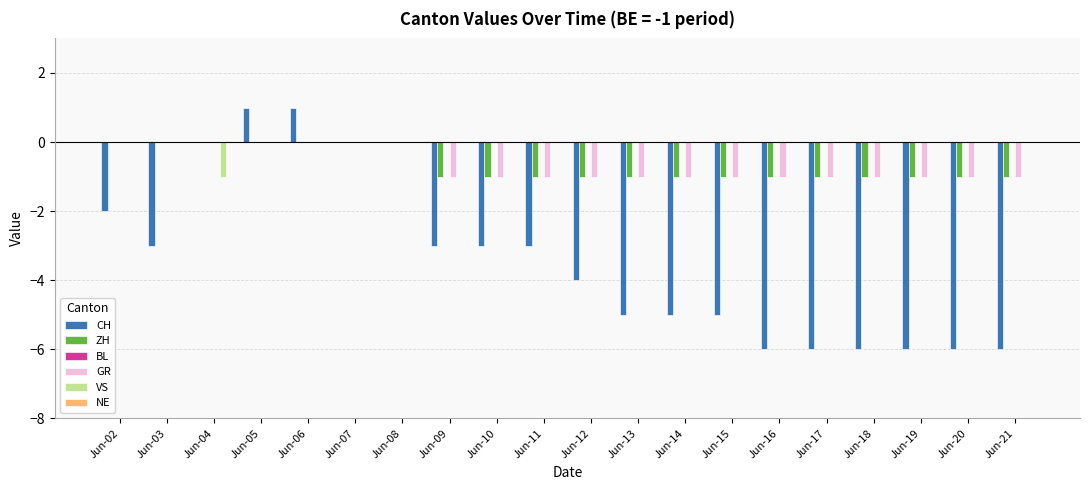

Between Jun-08 and Jun-15, which series saw the biggest shift?

CH